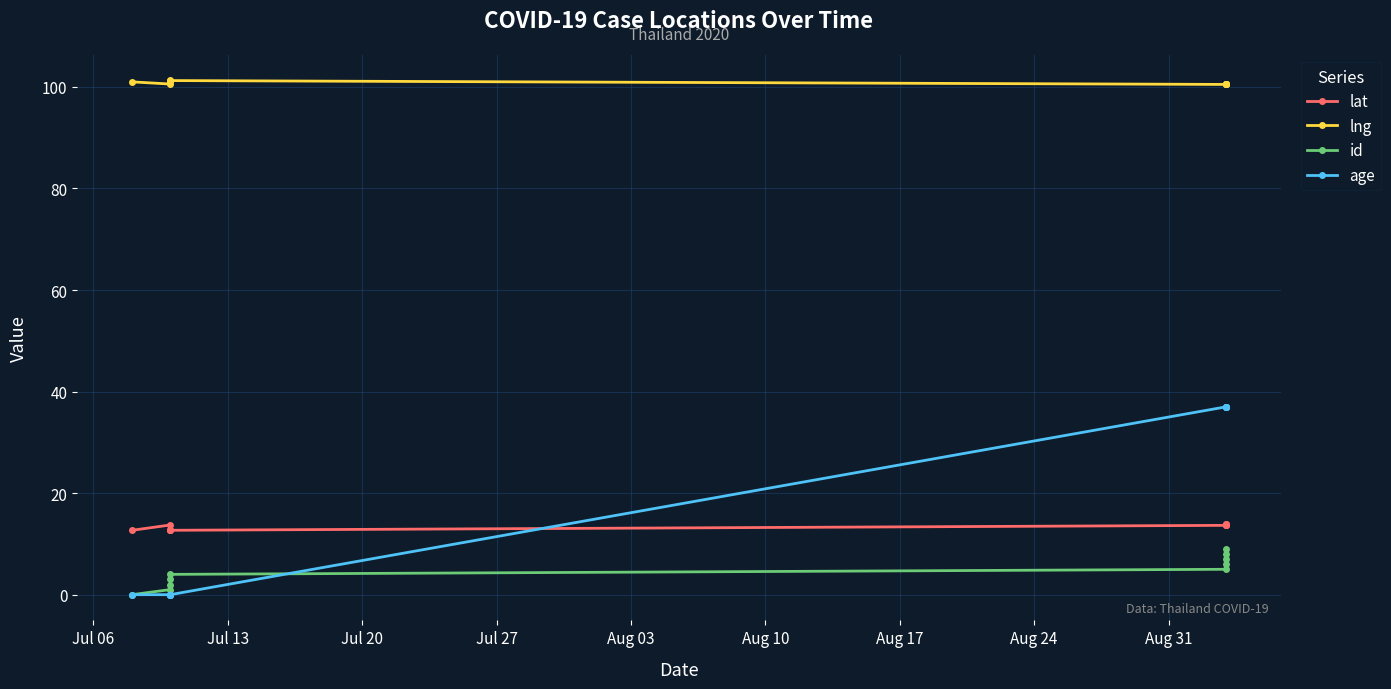

What are all the series names shown in the legend?

lat, lng, id, age